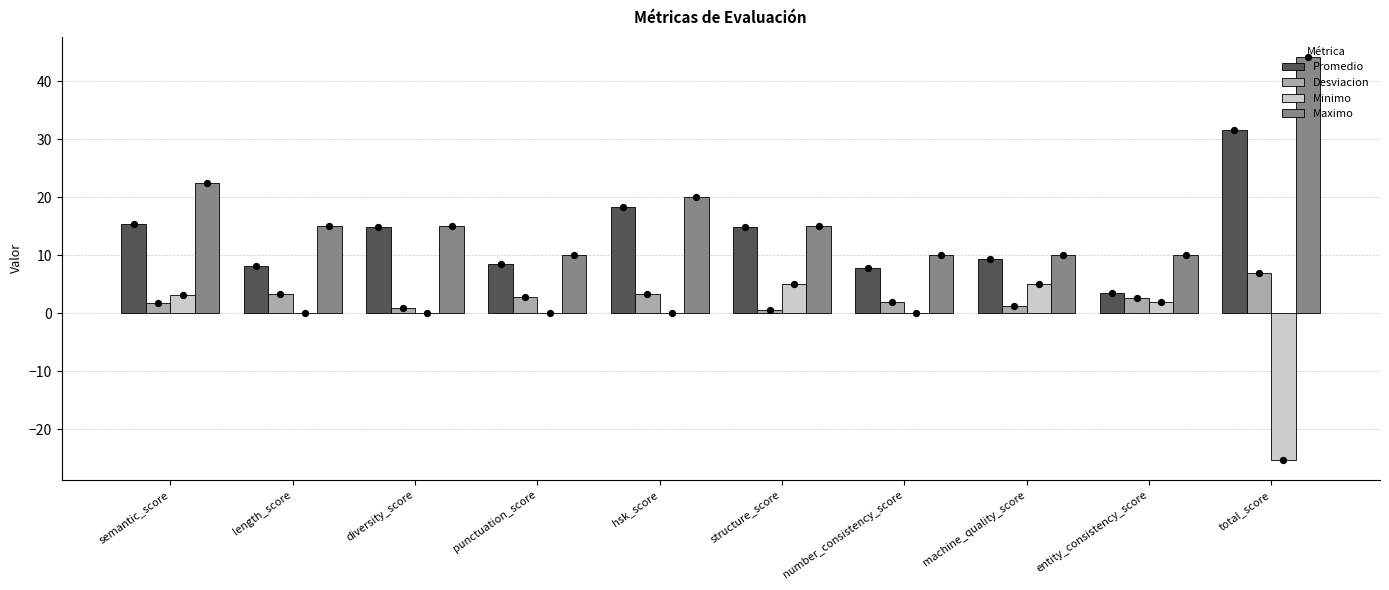

Which series contains the lowest Y value?

Minimo